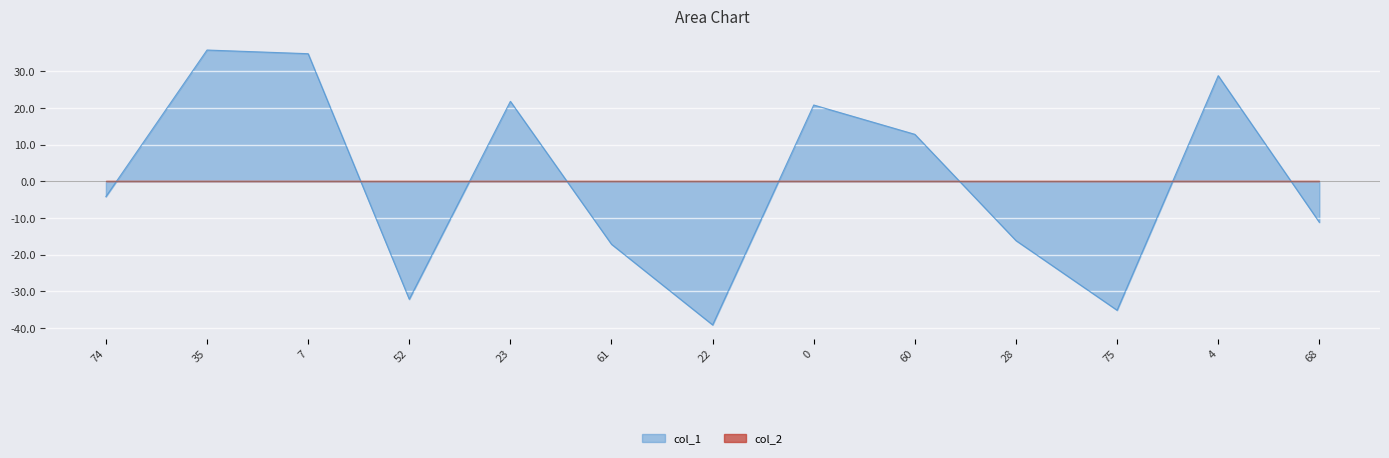

Which has a higher value, 35 or 75?

35